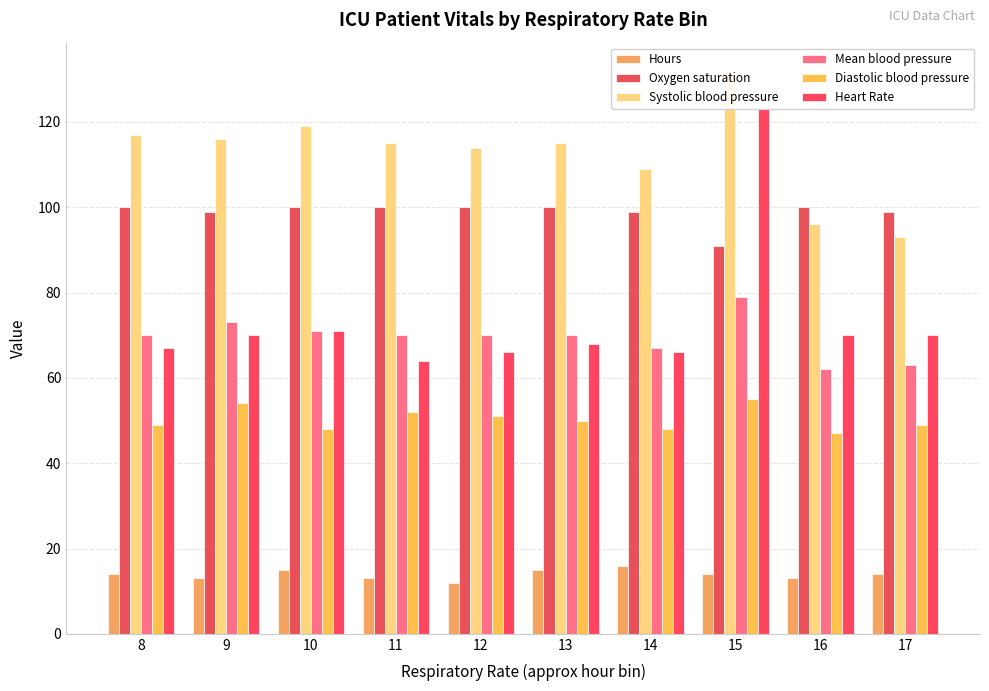

Which series changed the most between 11 and 12?

Heart Rate